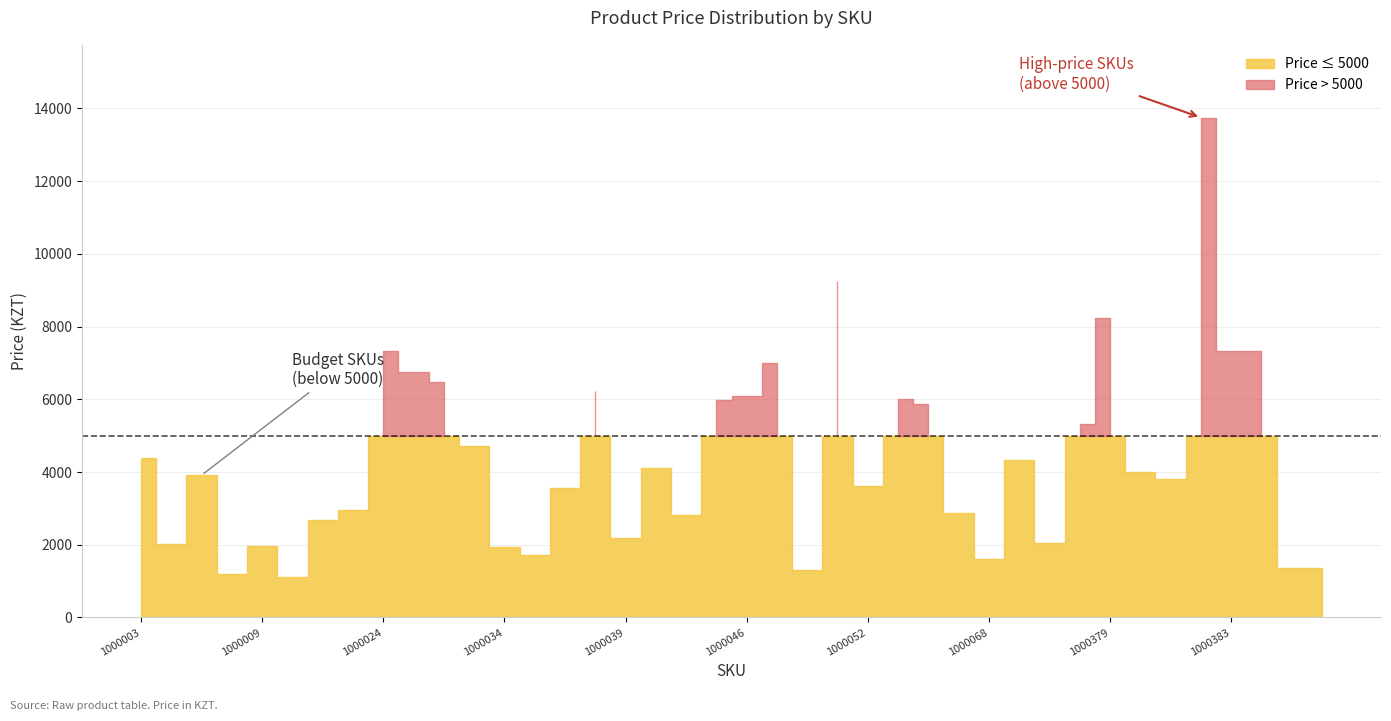

List the labels in order of value, largest first.

1000382, 1000051, 1000379, 1000024, 1000383, 1000384, 1000047, 1000025, 1000031, 1000038, 1000046, 1000053, 1000045, 1000054, 1000073, 1000032, 1000003, 1000069, 1000040, 1000380, 1000006, 1000381, 1000052, 1000036, 1000017, 1000064, 1000041, 1000011, 1000039, 1000071, 1000005, 1000009, 1000034, 1000035, 1000068, 1000385, 1000386, 1000049, 1000008, 1000010